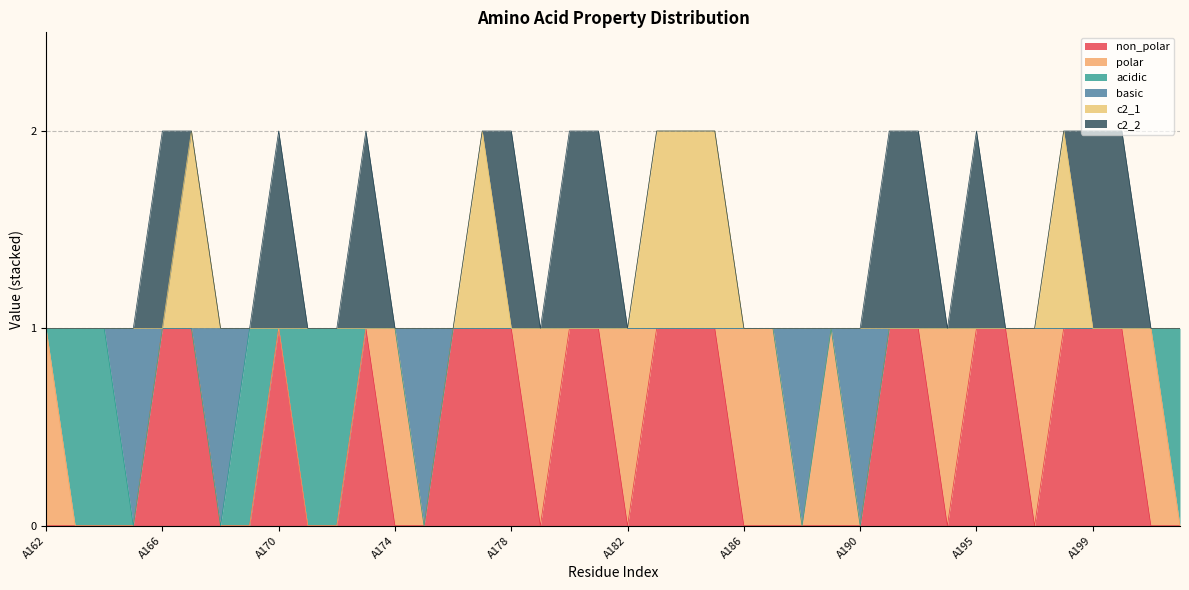

The value of non_polar at A171 is 0. True or false?

True